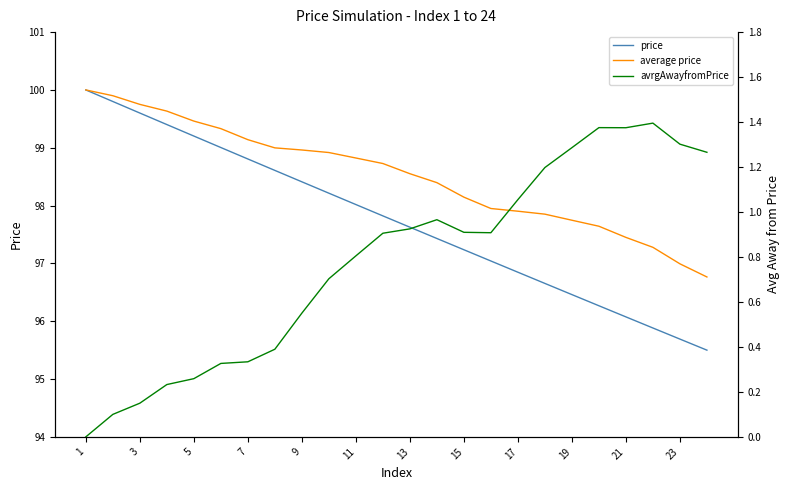

Does the chart display data point markers on the line(s)?

No